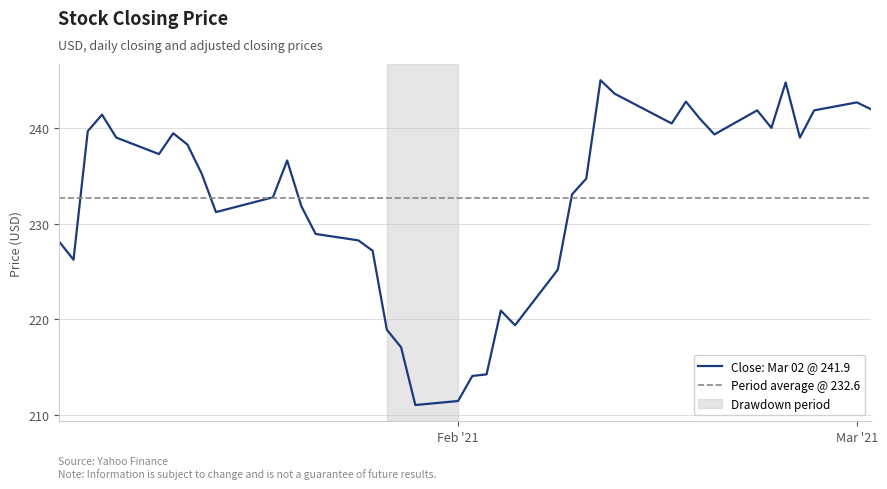

What is the sum of all values?

9305.0